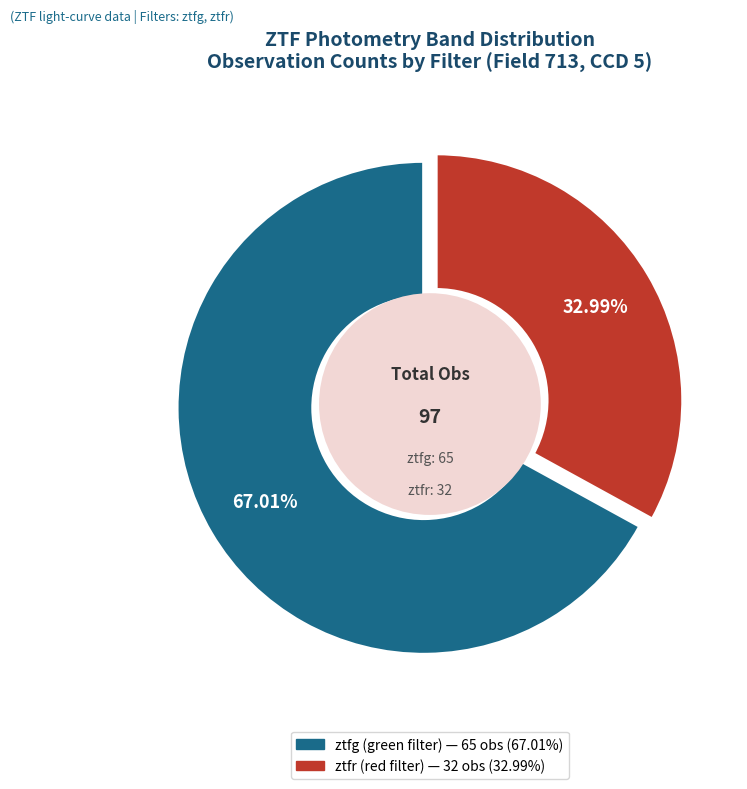

Do ztfg and ztfr together represent more than half of the pie?

Yes